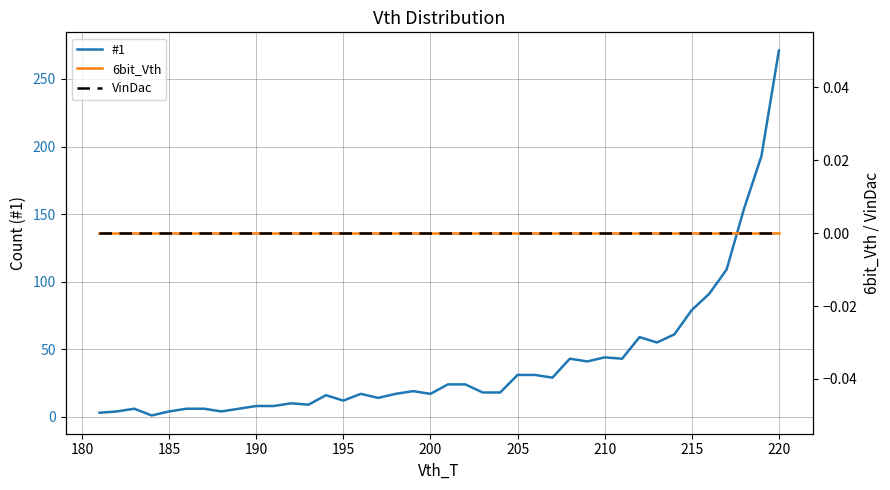

True or false: #1 and 6bit_Vth intersect in this chart.

False